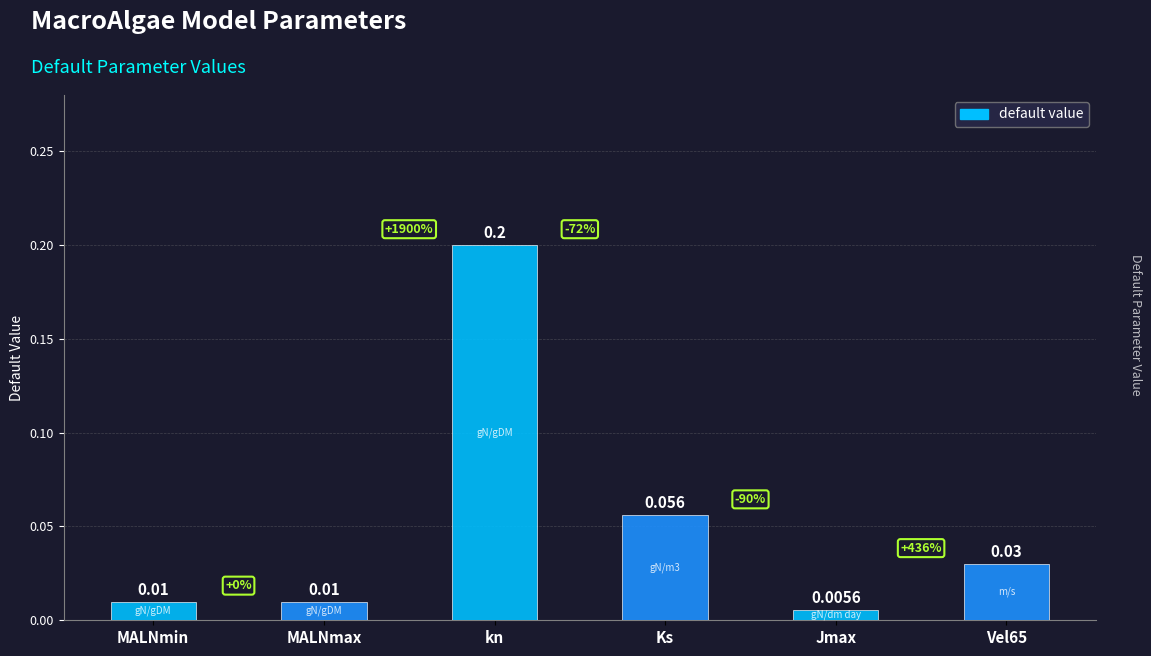

What is the maximum value shown in the chart?

0.2